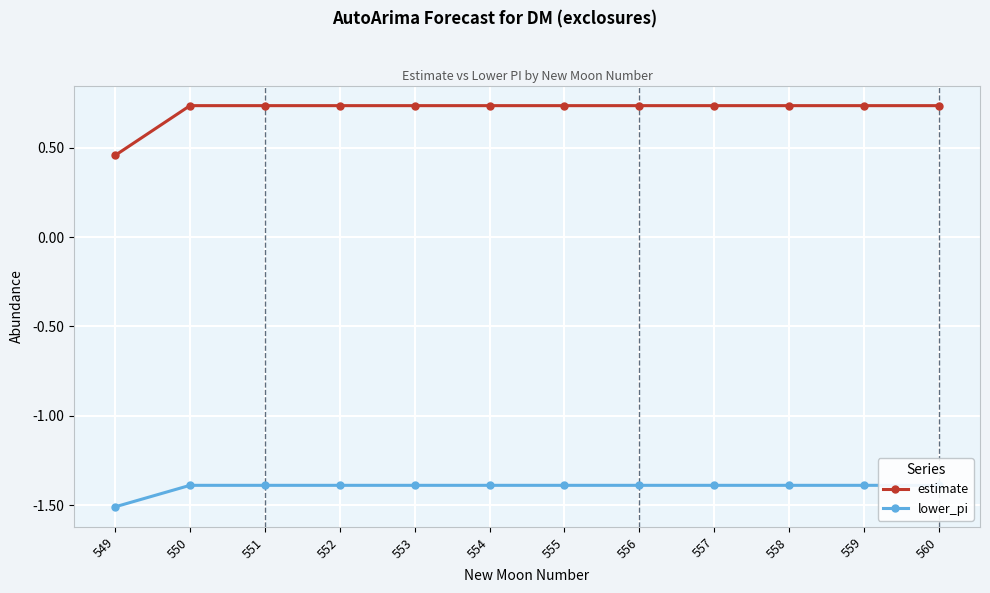

At which category does the chart reach its peak across all series?

550